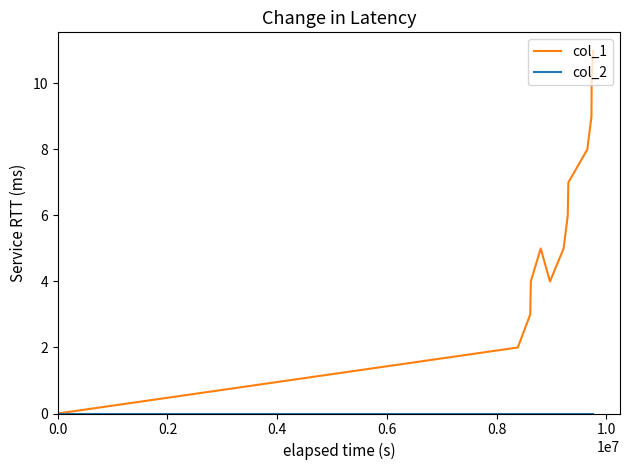

What is the sum of all col_1 values?

74